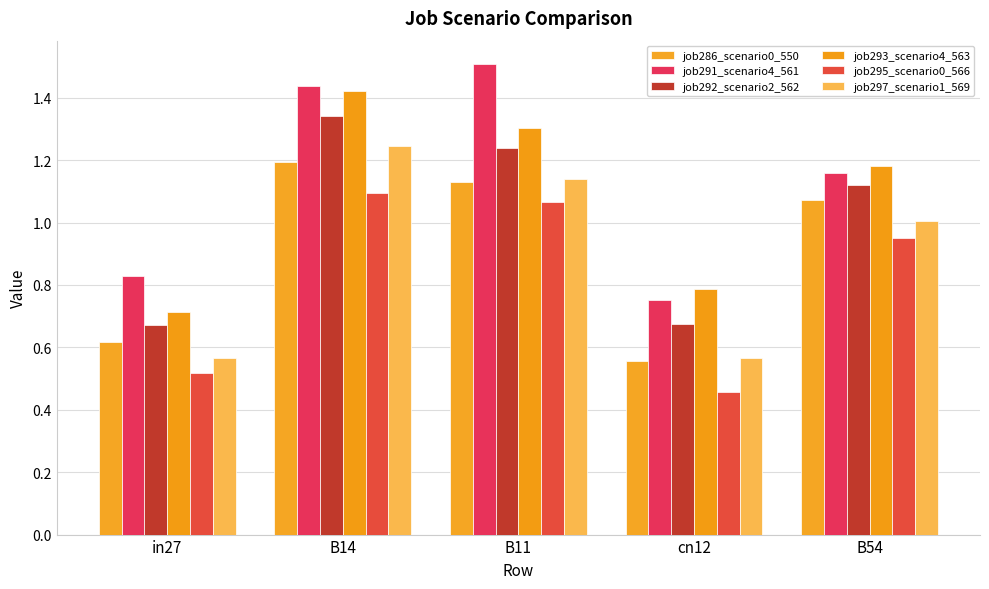

Are the bars horizontal?

No